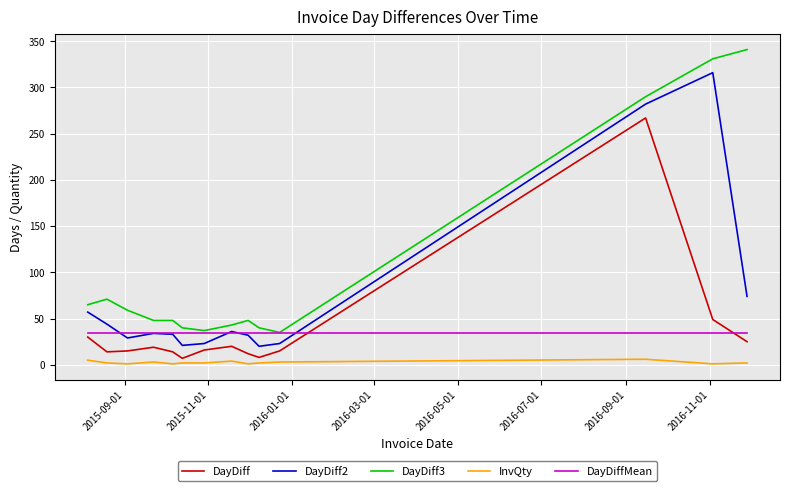

What is the maximum value shown in the chart?

341.0